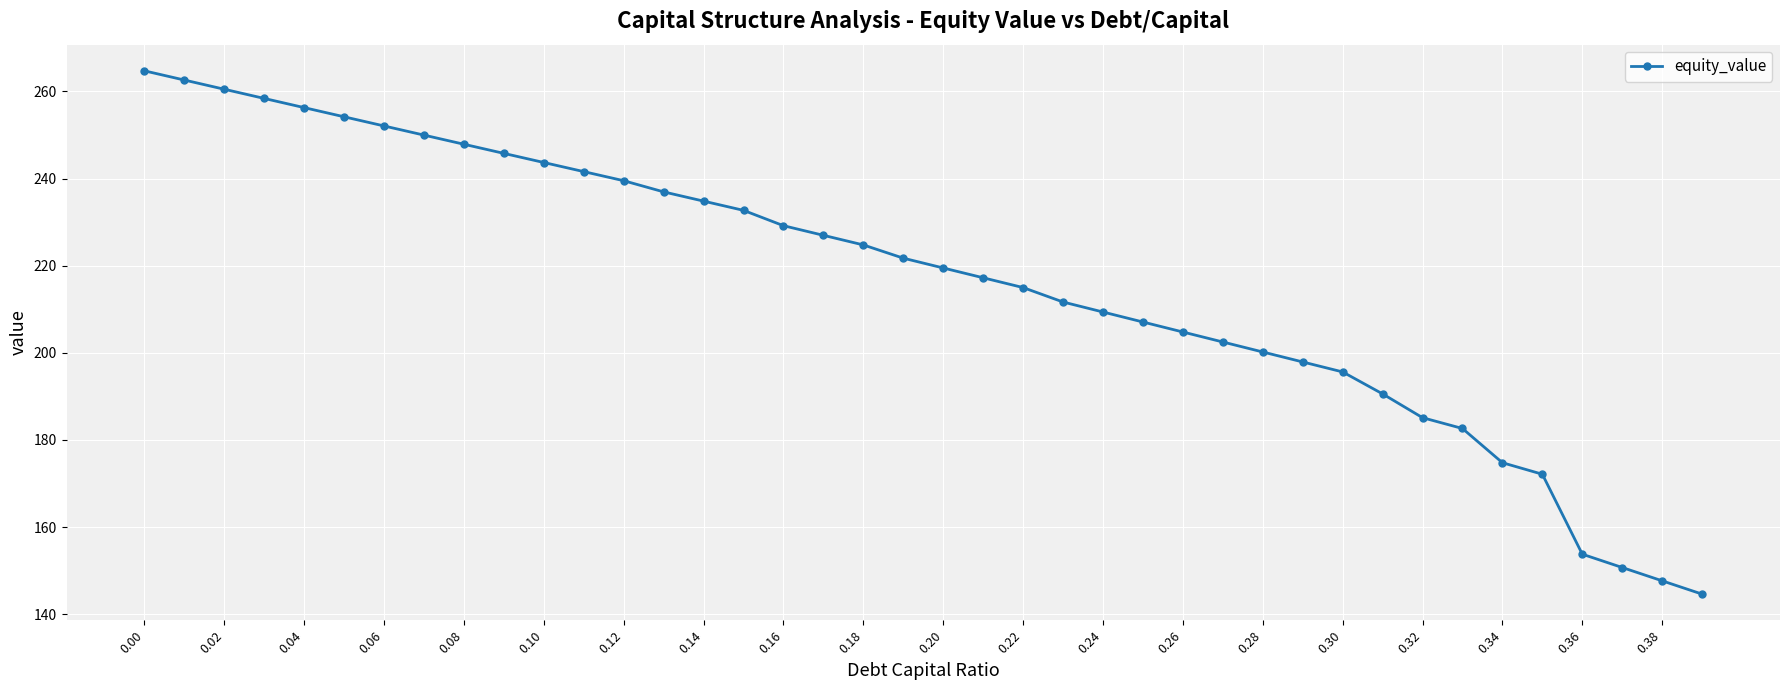

What is the average value?

216.7